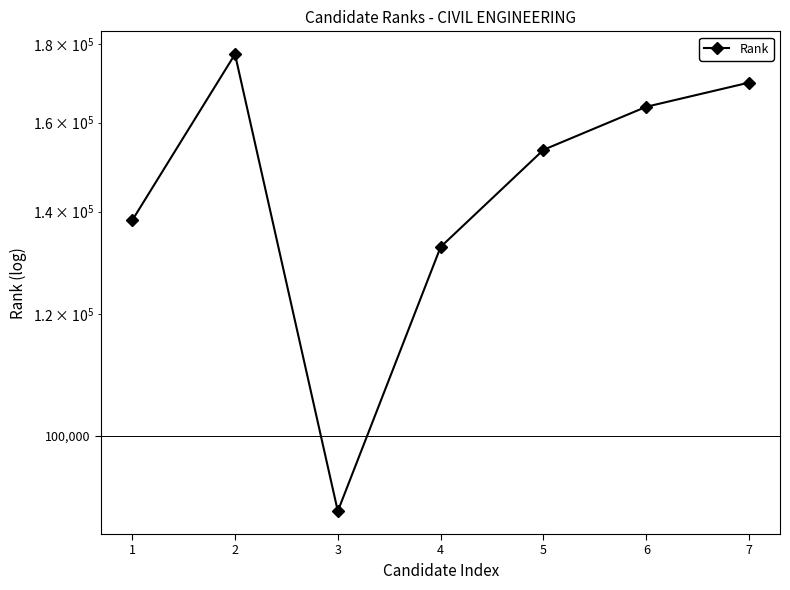

True or false: the data shows 138169 at 1.

True